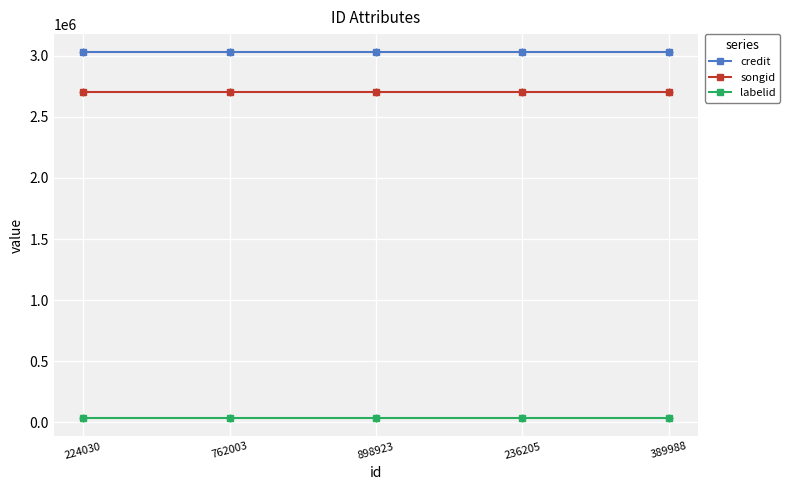

What is the sum of all credit values?

15129735